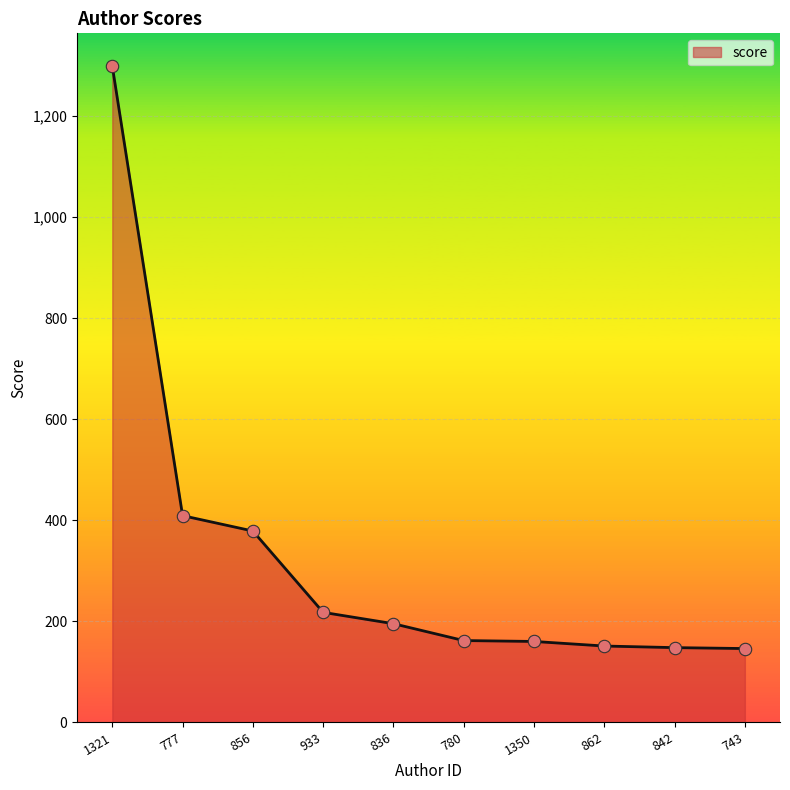

Approximately how many times larger is the value at 1350 compared to 1321?

0.1